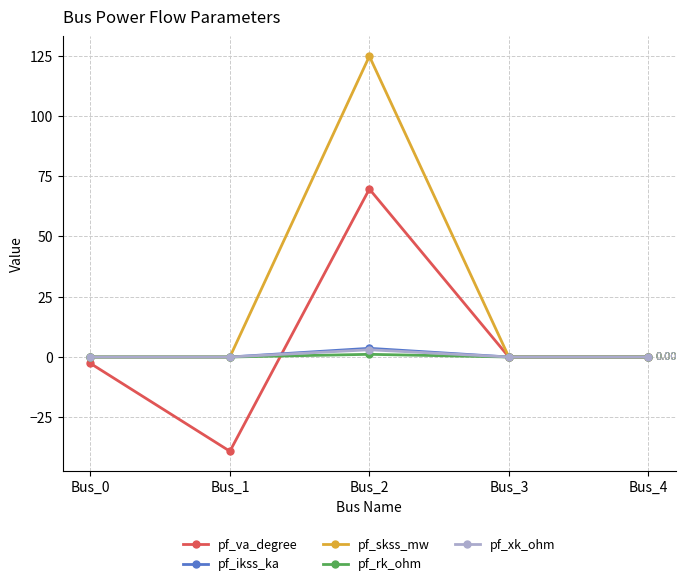

In pf_skss_mw, how many points are higher than both neighbors (excluding endpoints)?

1